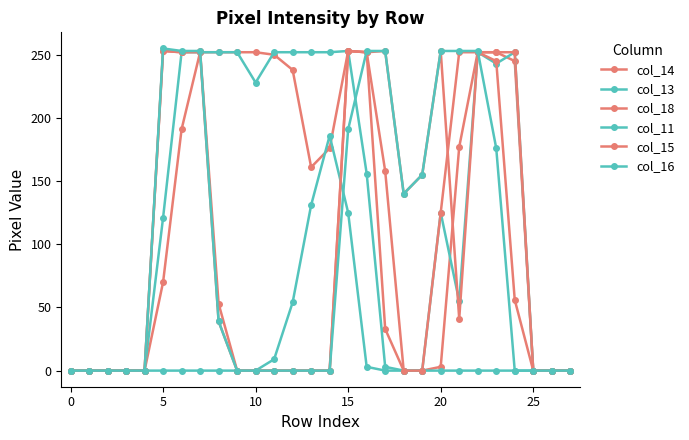

Count the number of categories in the chart.

28